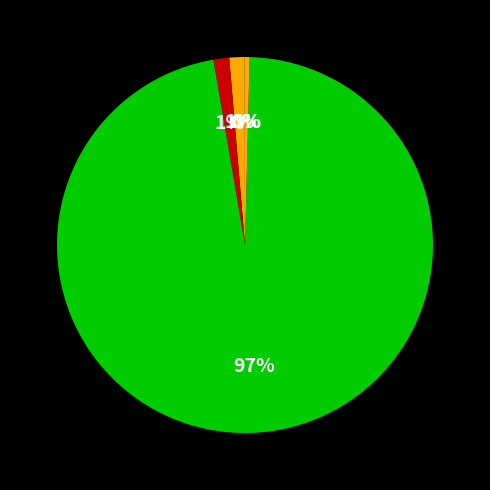

Which slice is the largest?

Training Time